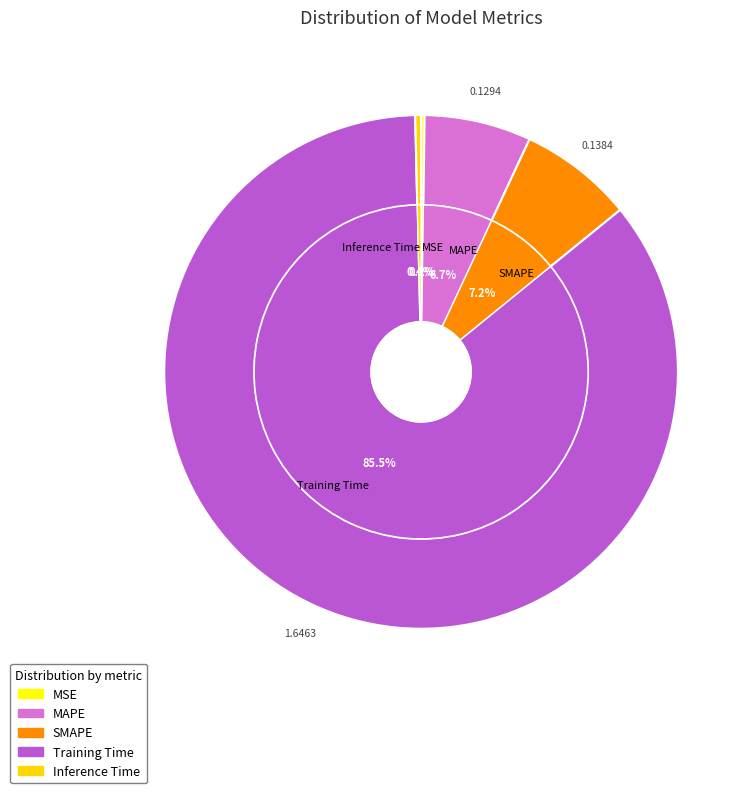

To the nearest percent, what percentage of the pie is SMAPE?

7%